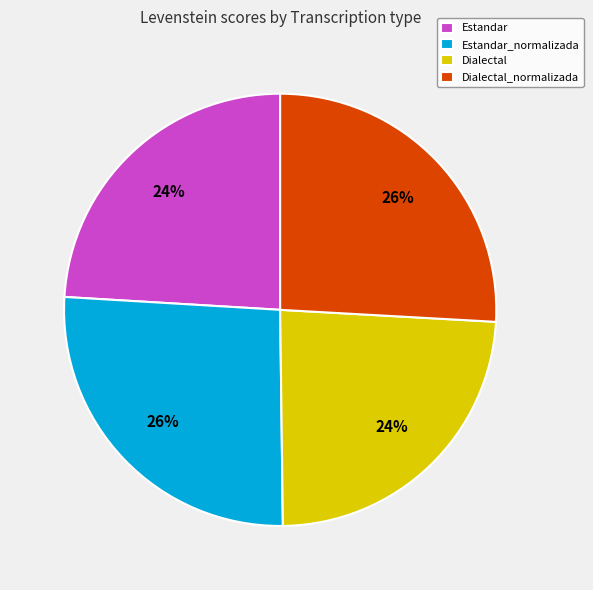

To the nearest percent, what is the difference between the Dialectal_normalizada and Estandar slice percentages?

2%